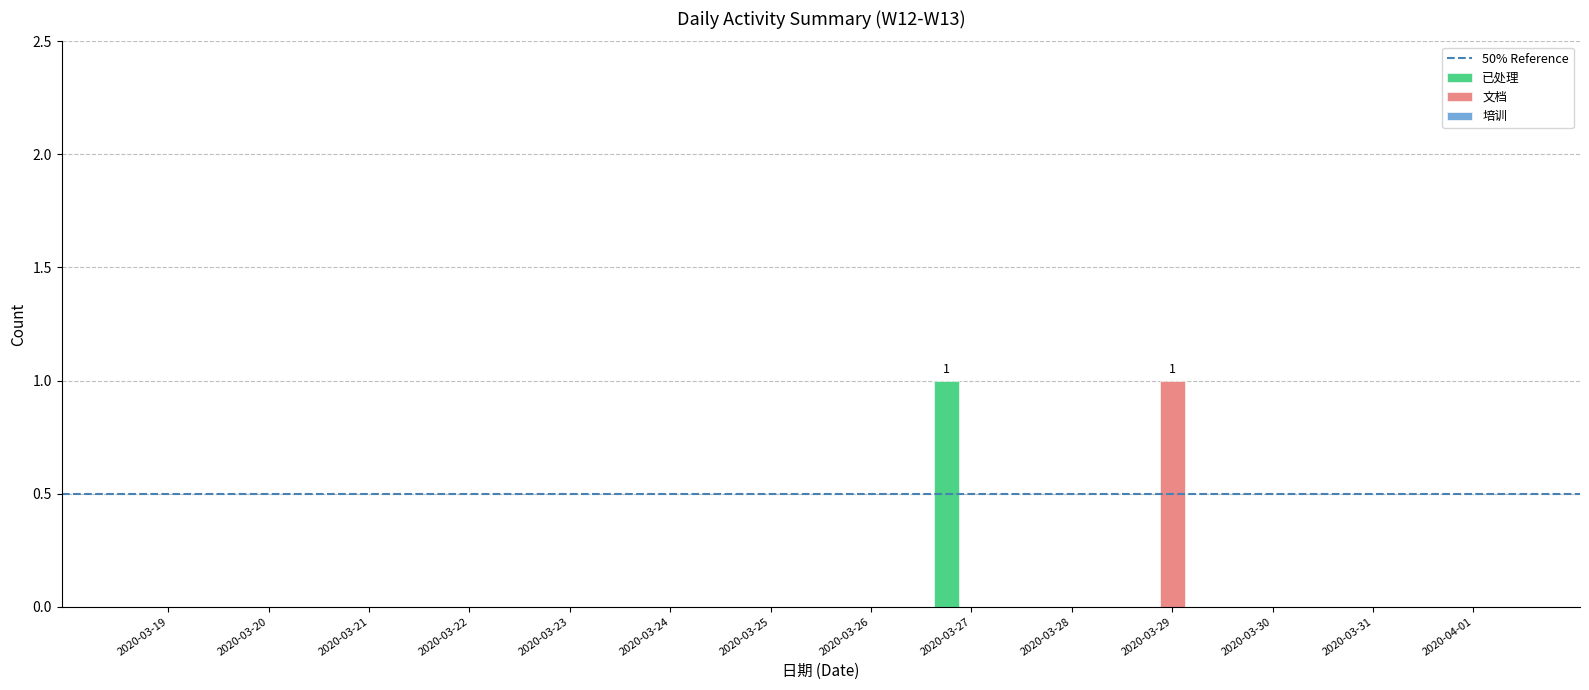

True or false: 已处理 has a value of 0 at 2020-03-22.

True